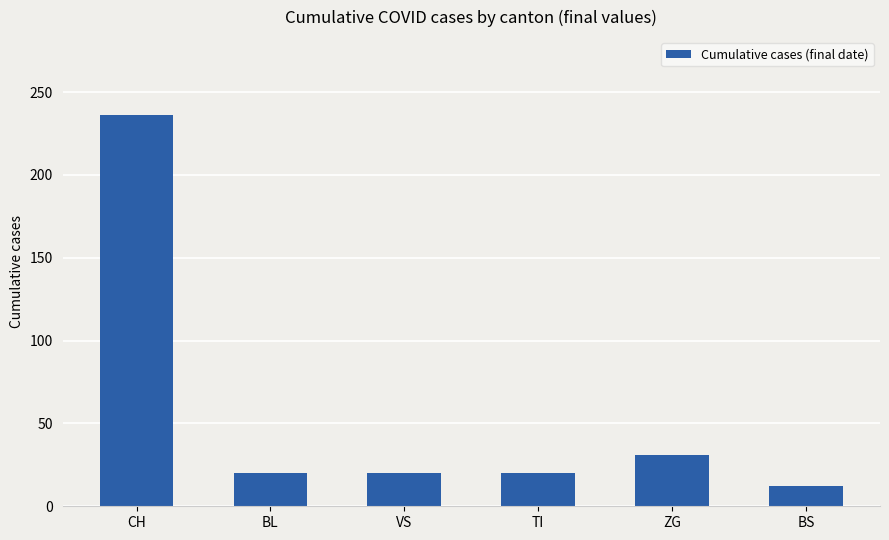

What is the difference between the maximum and minimum values?

224